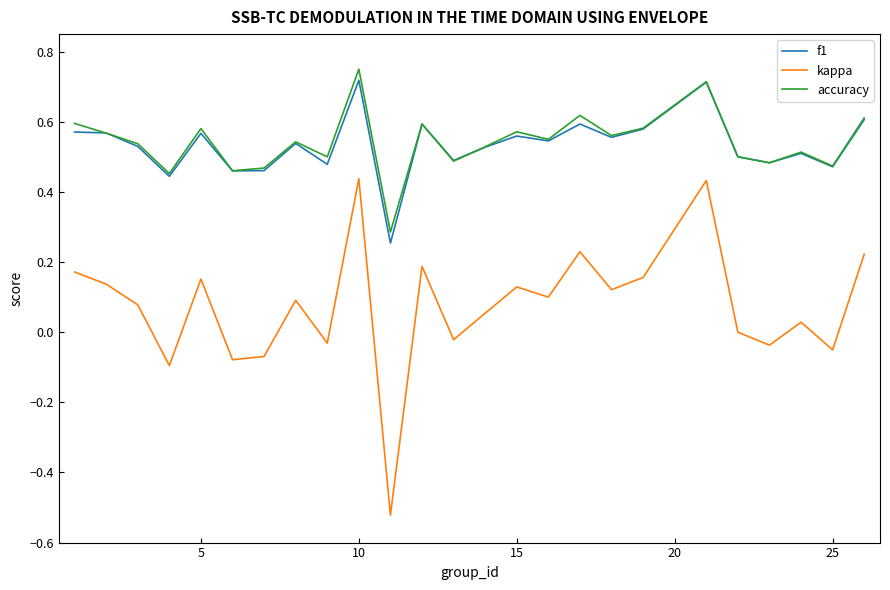

In kappa, how many points are higher than both neighbors (excluding endpoints)?

8